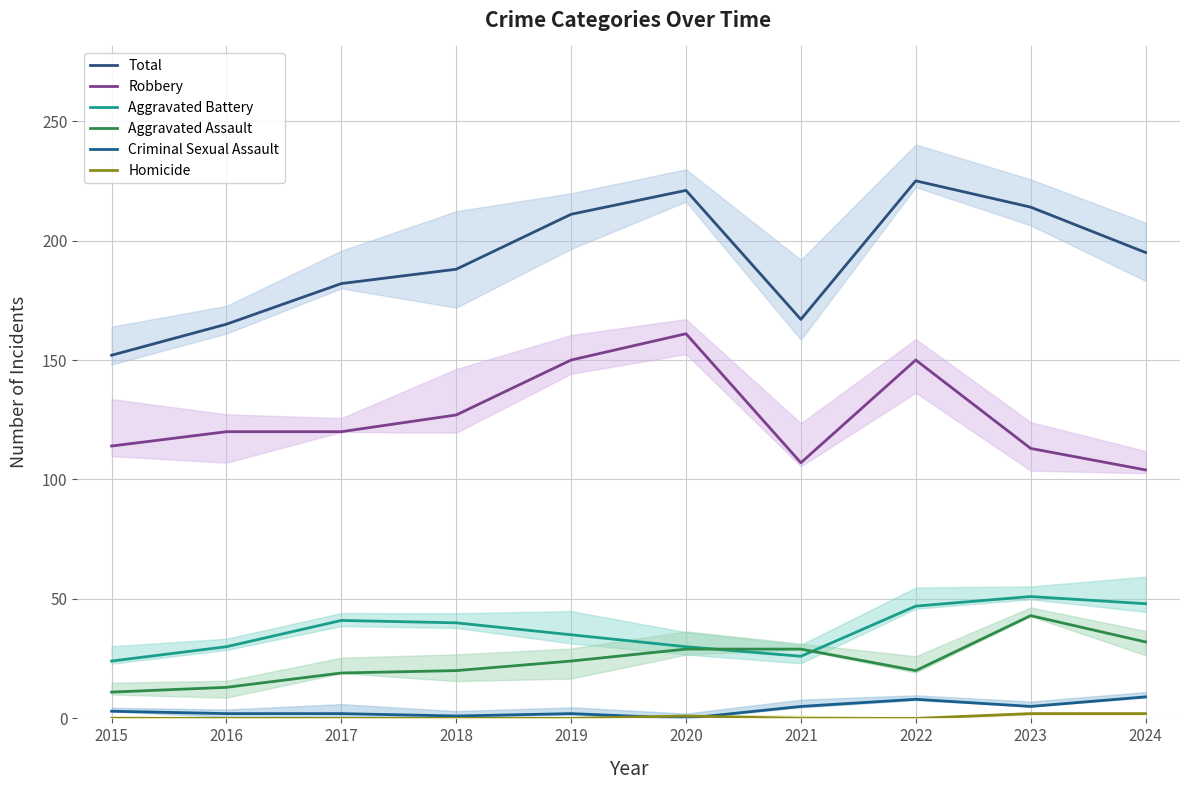

Is the value of Total at 2021 greater than the value of Criminal Sexual Assault at 2023?

Yes